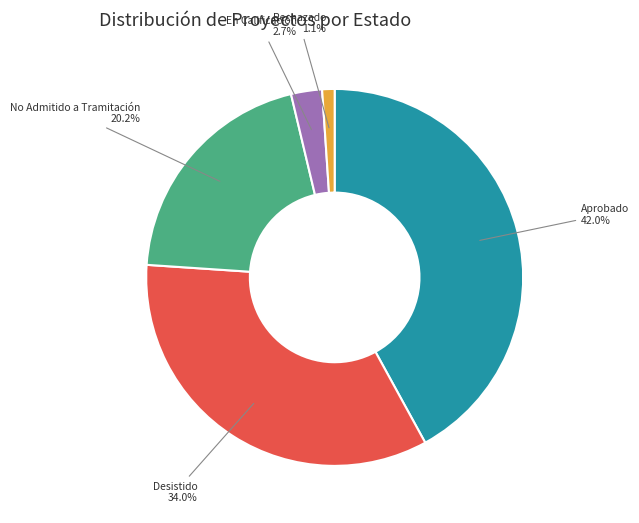

Between Desistido and Aprobado, which is larger?

Aprobado